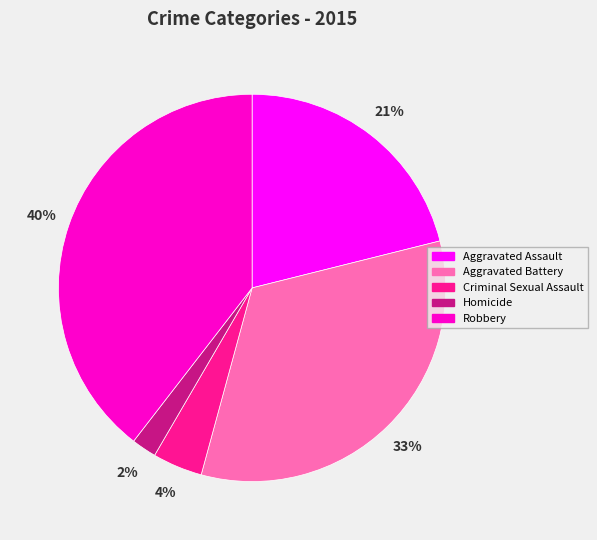

Combined, do Robbery and Homicide account for over 50%?

No